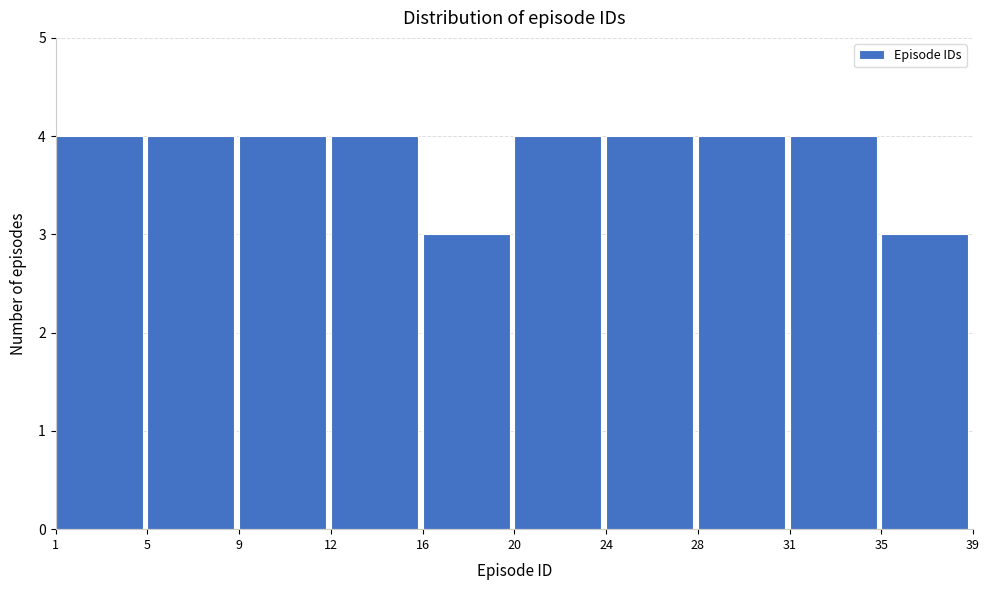

Reading left to right, what are all the values shown in this chart?

4	4	4	4	3	4	4	4	4	3